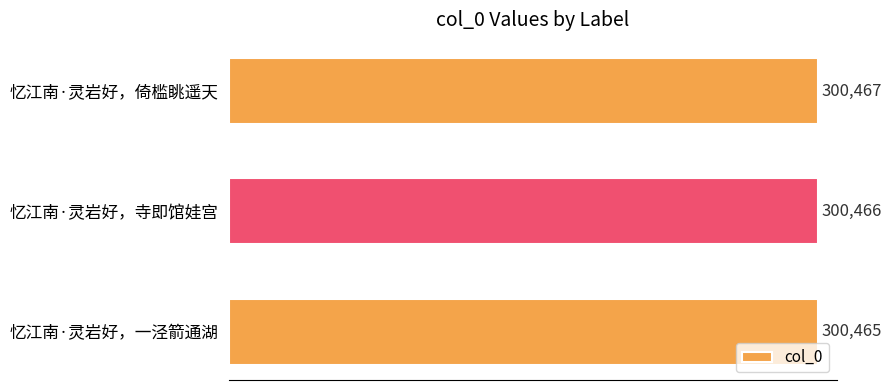

What is the sum of all values?

901398